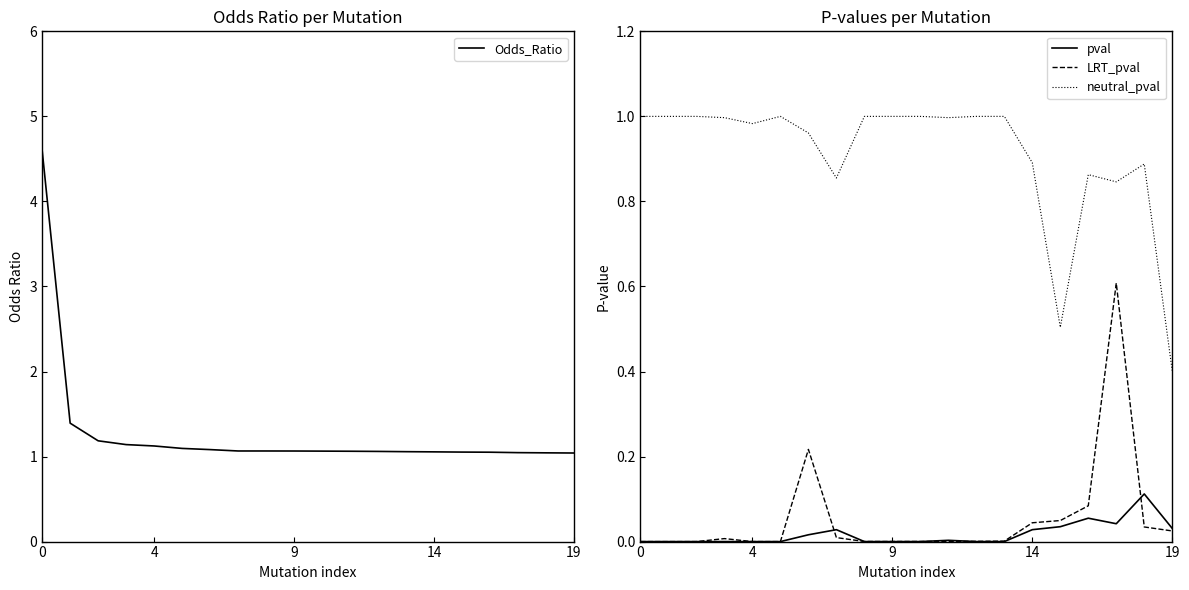

True or false: LRT_pval and neutral_pval intersect in this chart.

False